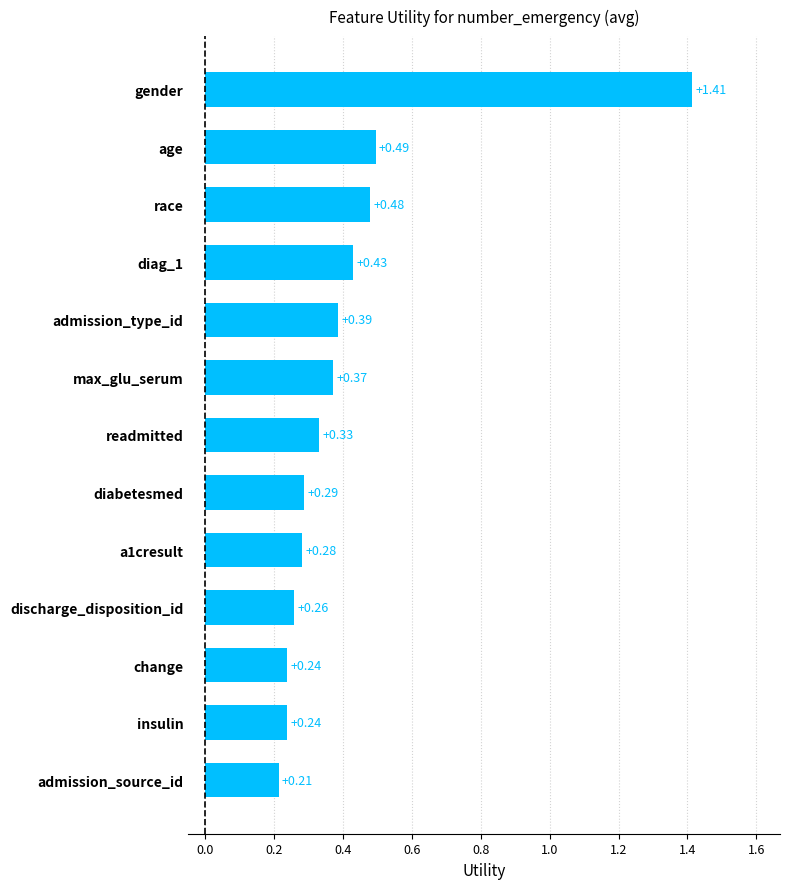

Which label corresponds to the largest value in the chart?

gender